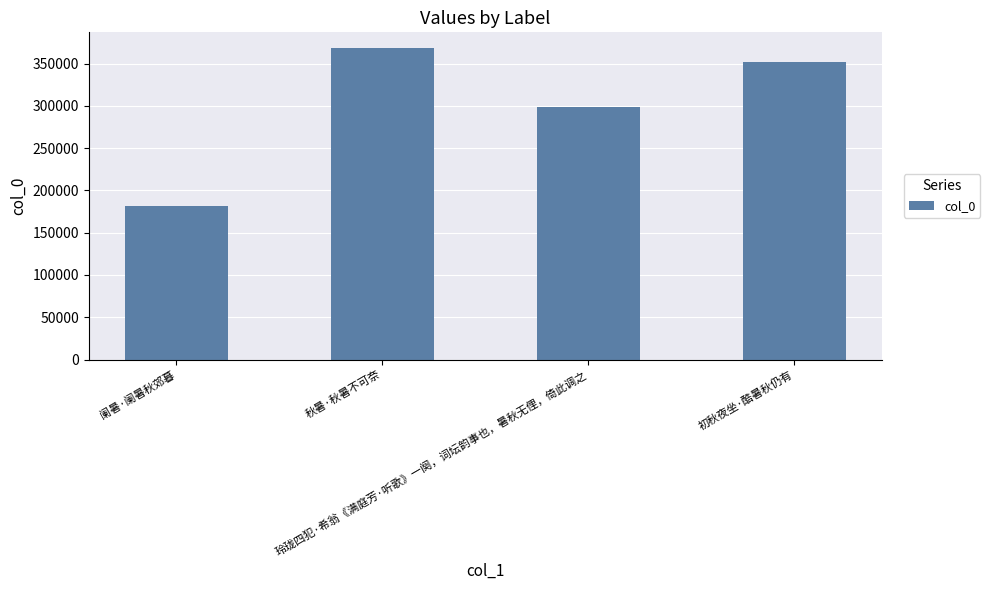

Approximately how many times larger is the value at 秋暑·秋暑不可奈 compared to 阑暑·阑暑秋郊暮?

2.0